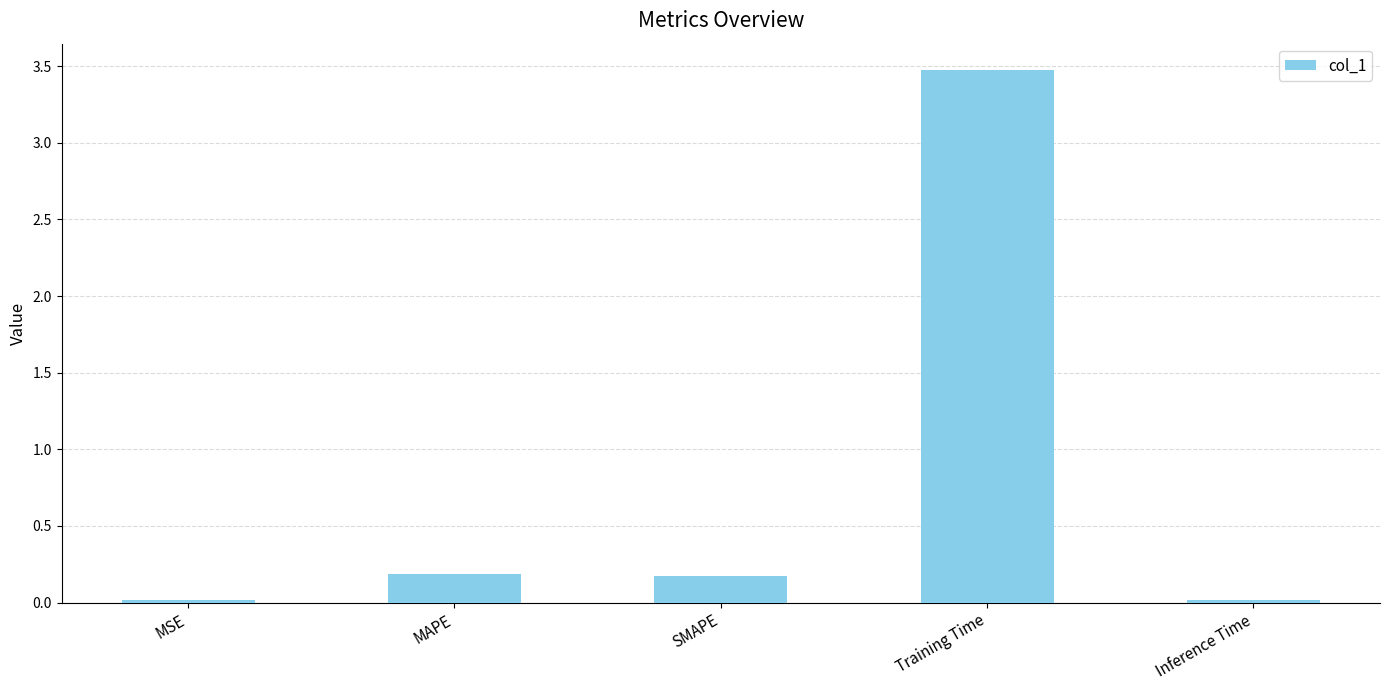

Which category has the highest value across all series?

Training Time